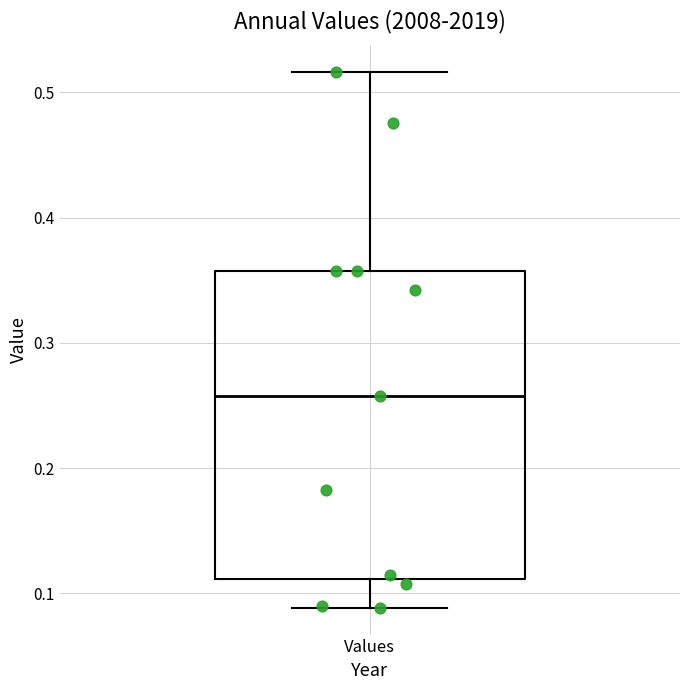

Read this box plot against the y-axis: the position of the median line, the range covered by the box, and the ends of both whiskers. The values are not printed on the chart, so give them approximately, as read against the axis.

median 0.26, box 0.11 to 0.36, whiskers 0.09 to 0.52